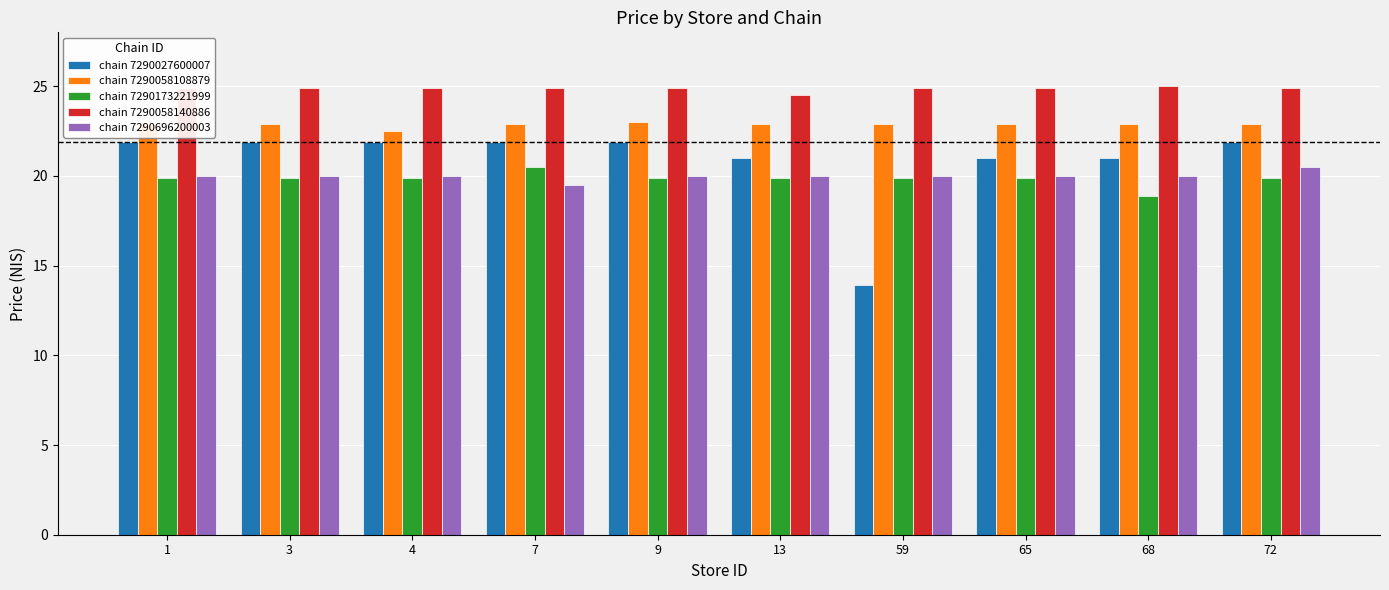

Which label corresponds to the smallest value in the chart?

59